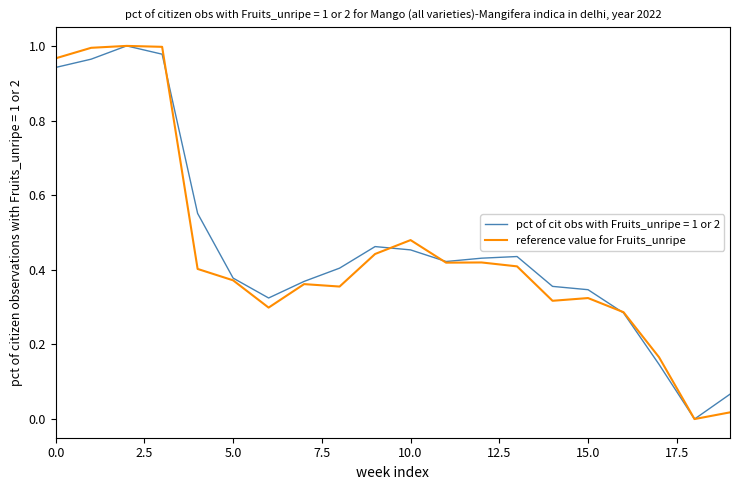

What are all the series names shown in the legend?

pct of cit obs with Fruits_unripe = 1 or 2, reference value for Fruits_unripe